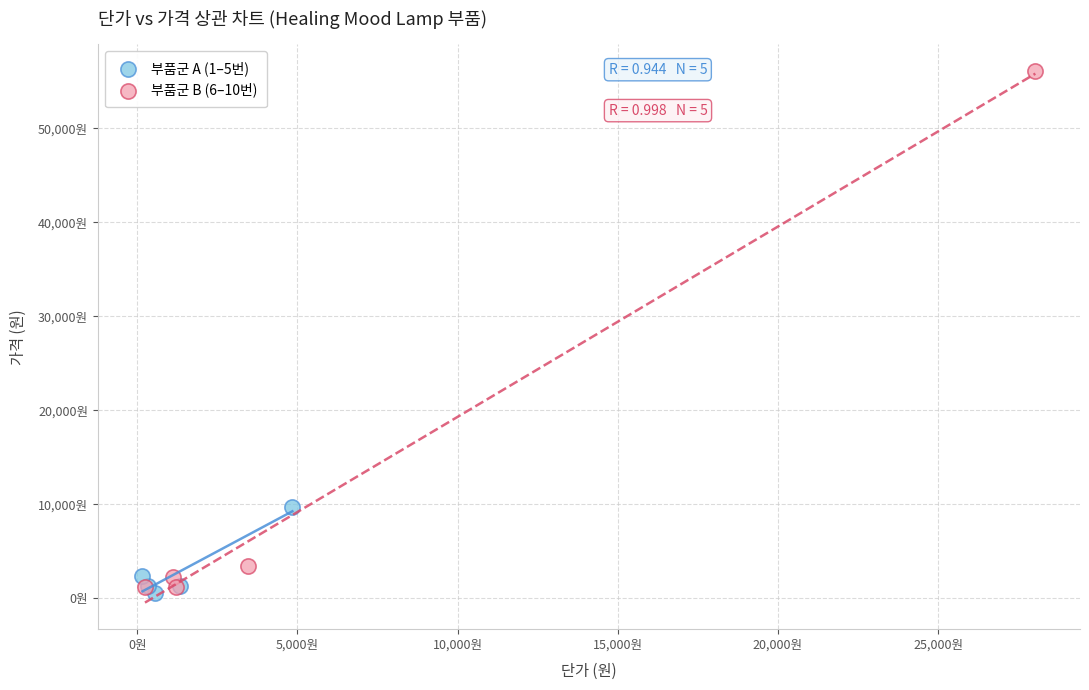

Which series contains the lowest Y value?

부품군 A (1–5번)